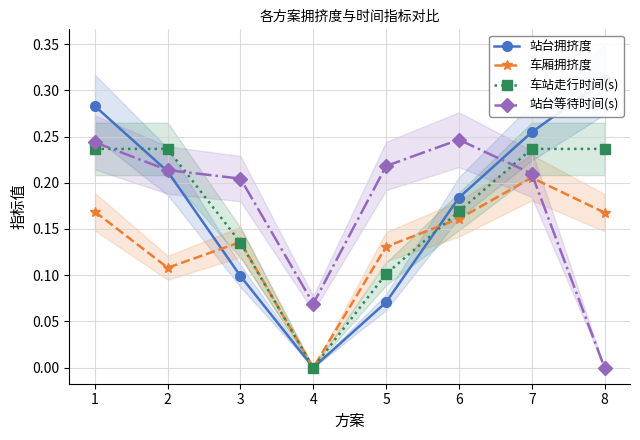

Between 4 and 7, which series saw the biggest shift?

站台拥挤度